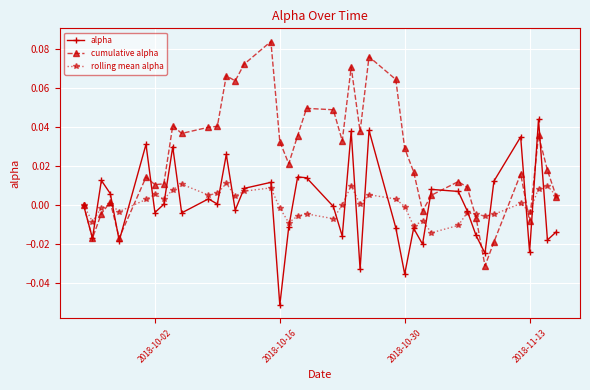

Which series has the largest total across all categories?

cumulative alpha